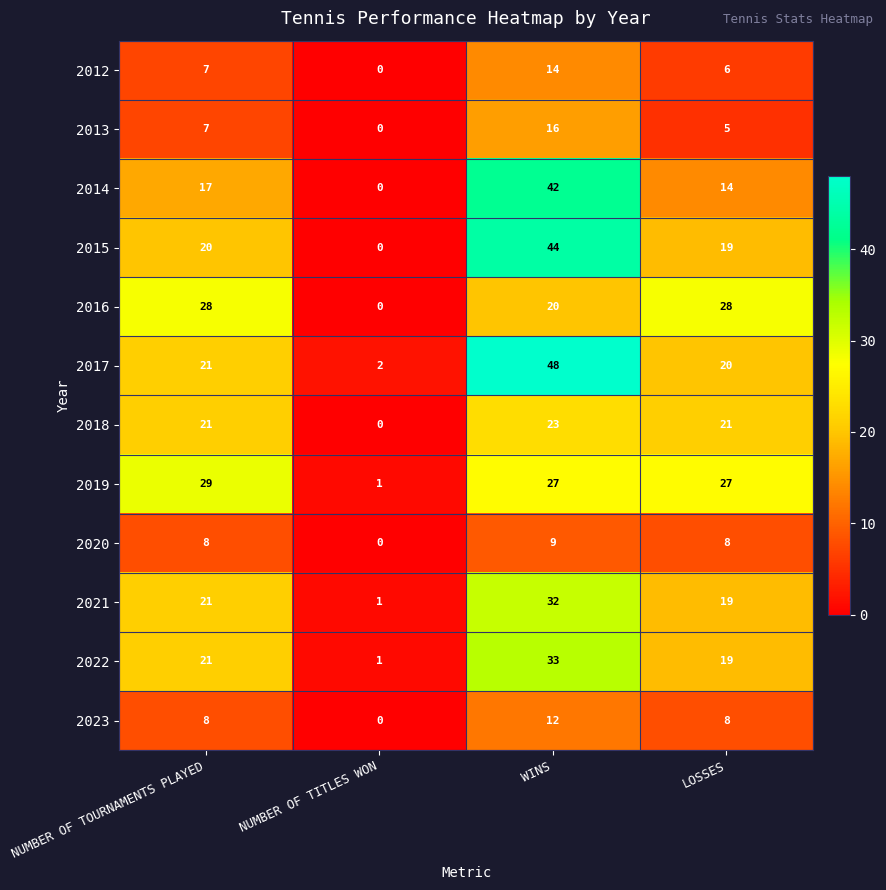

How many data points does each series have?

4